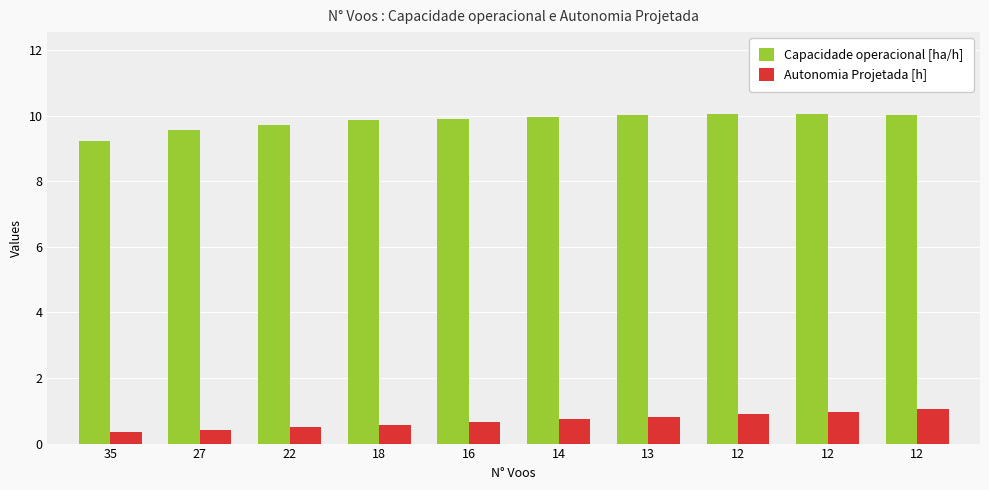

How many bars are there in each group?

2